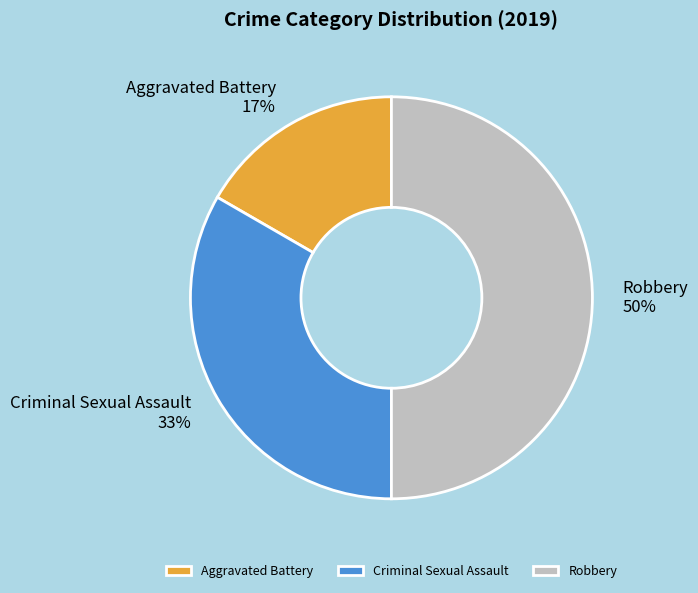

Rank the categories by value from highest to lowest.

Robbery, Criminal Sexual Assault, Aggravated Battery